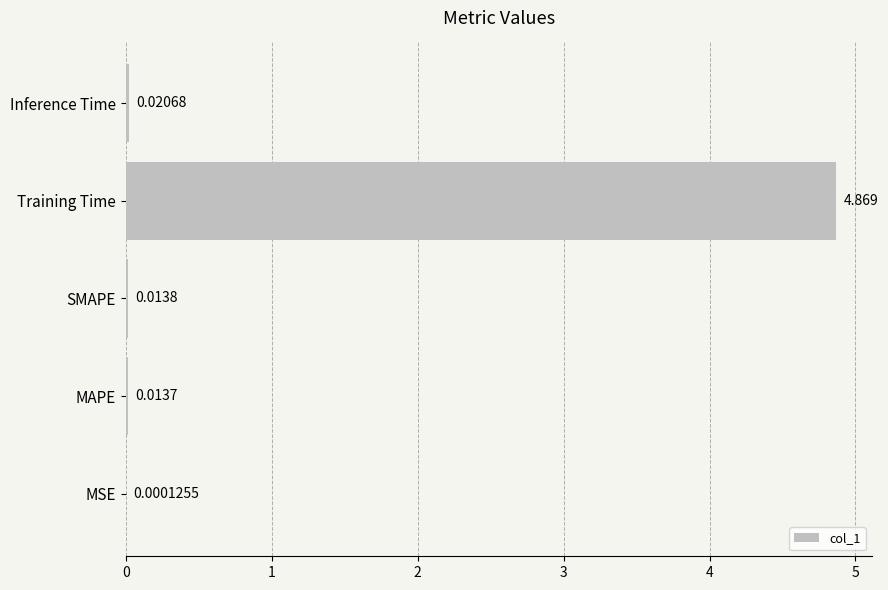

At which category does the chart reach its peak across all series?

Training Time